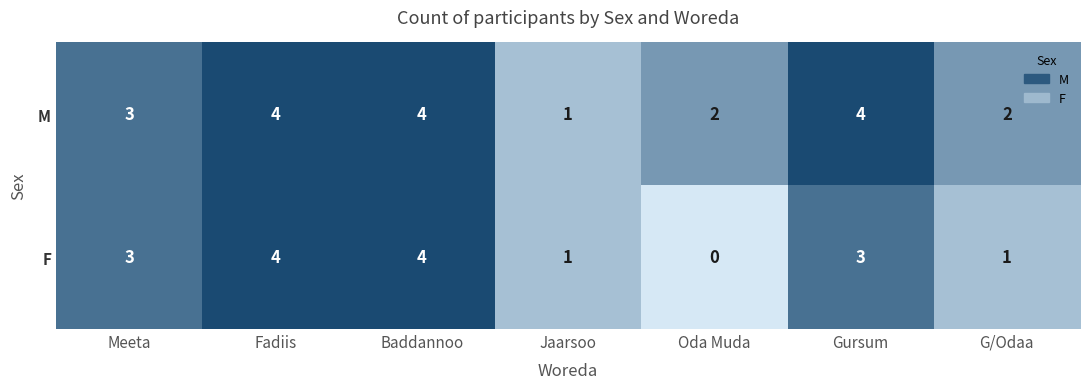

How many M values are between 2 and 4?

6